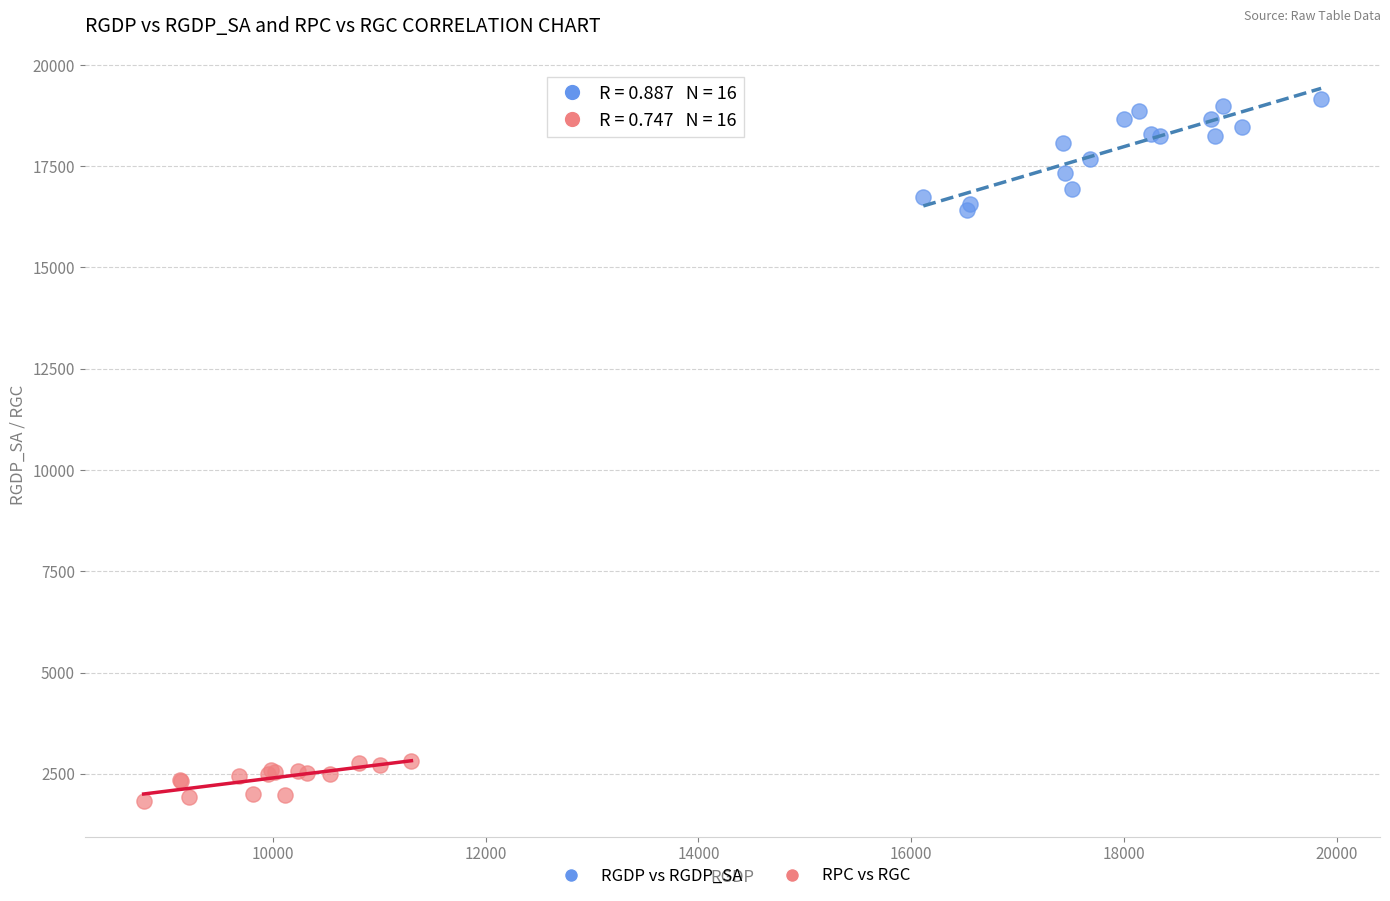

Which series has the largest Y range (max minus min)?

RGDP vs RGDP_SA